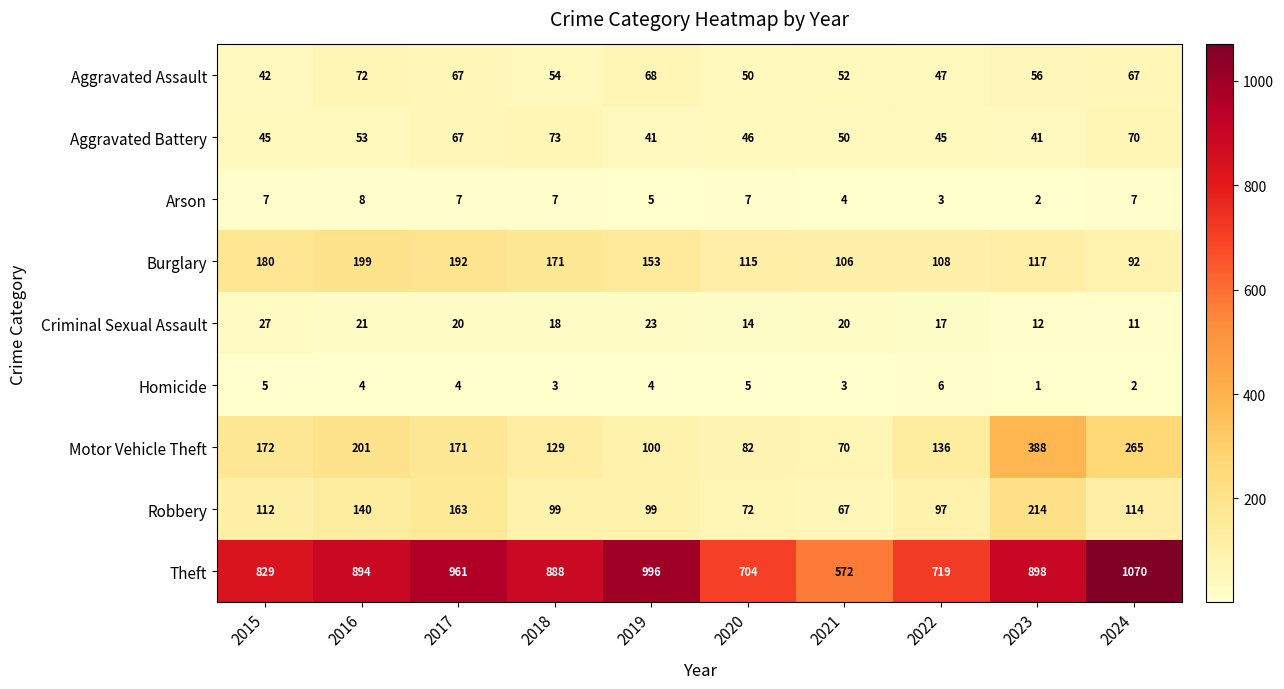

How many series are shown in this chart?

9